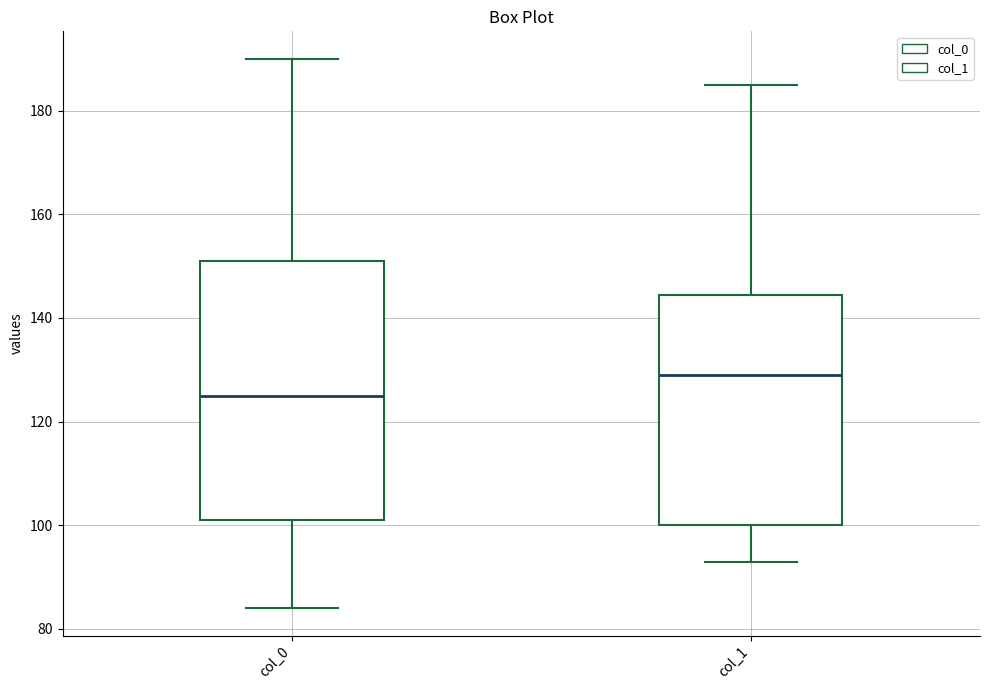

Which box has the highest median line?

col_1